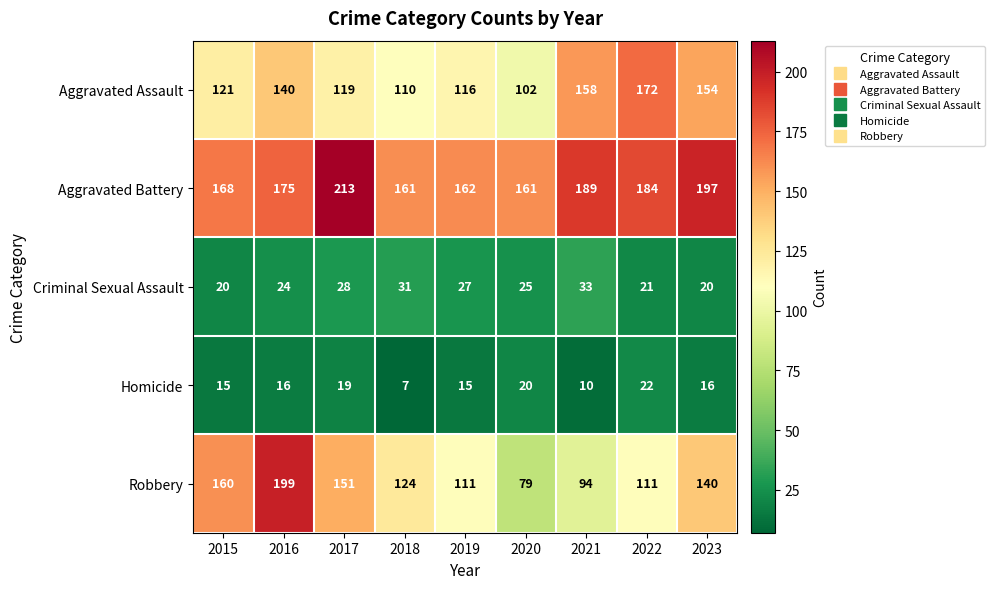

Which series has the widest spread of values?

Robbery